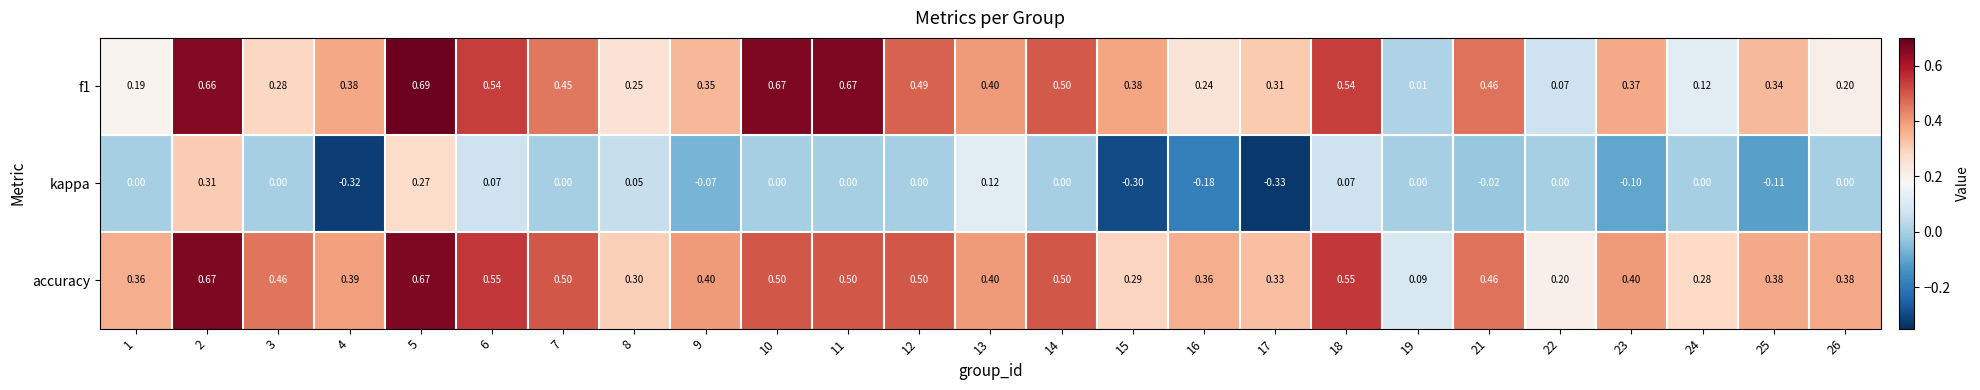

Which series has the largest range (max minus min)?

f1